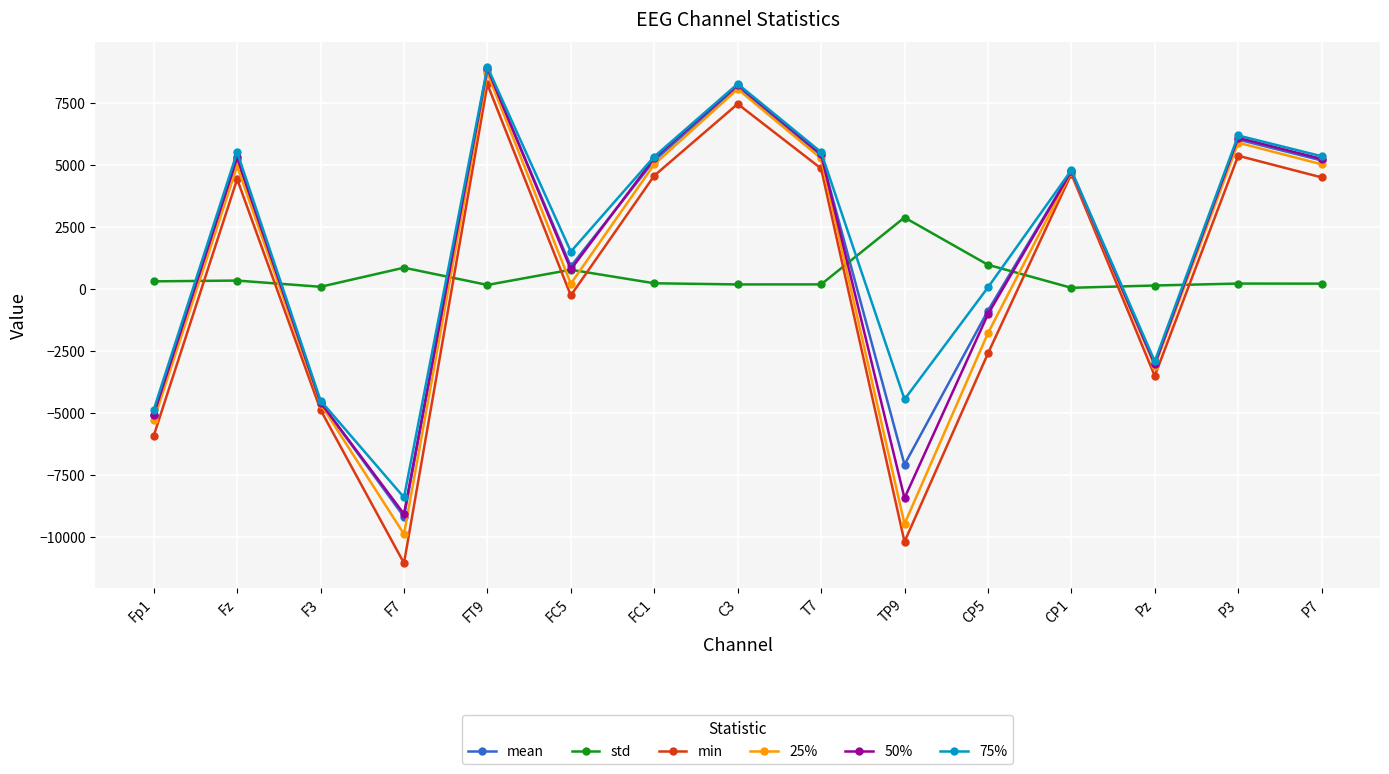

At which category is the sum across all series the highest?

FT9